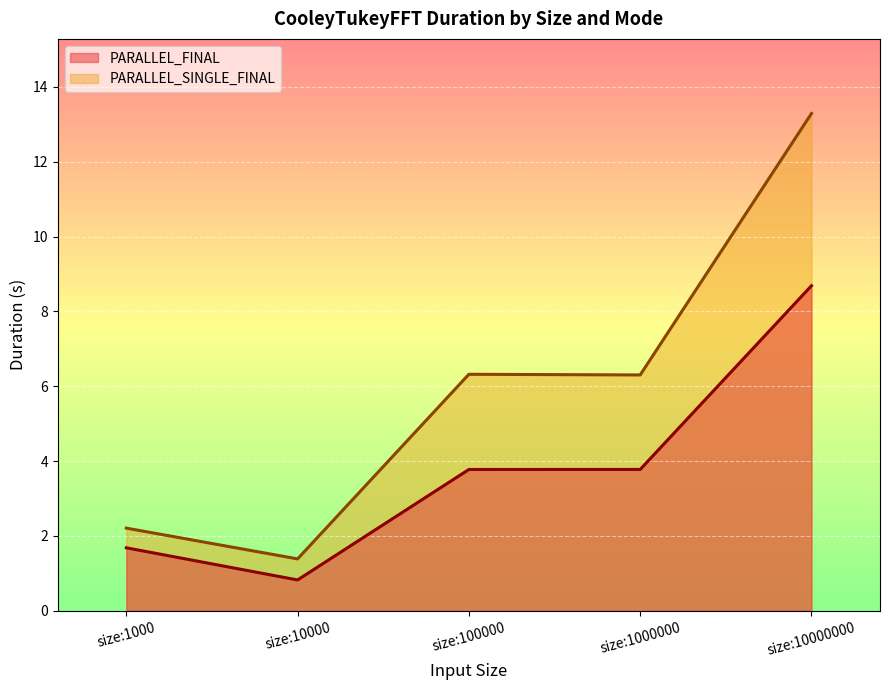

Is it true that PARALLEL_FINAL equals 1.3 at size:1000000?

False